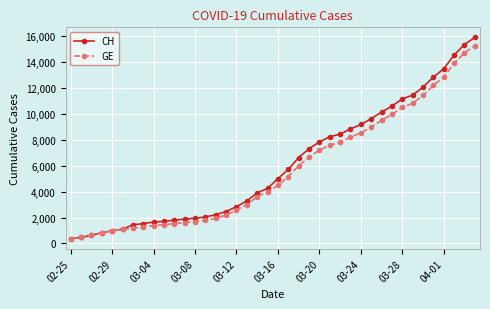

Which series has the largest range (max minus min)?

CH